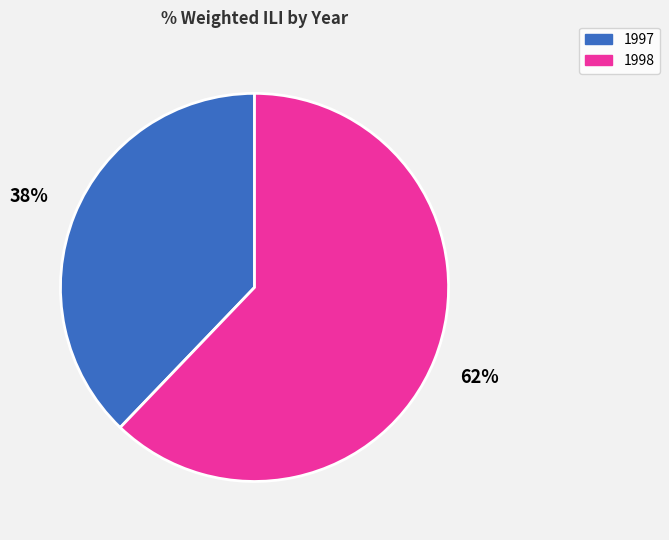

To the nearest percent, what is the average slice percentage?

50%